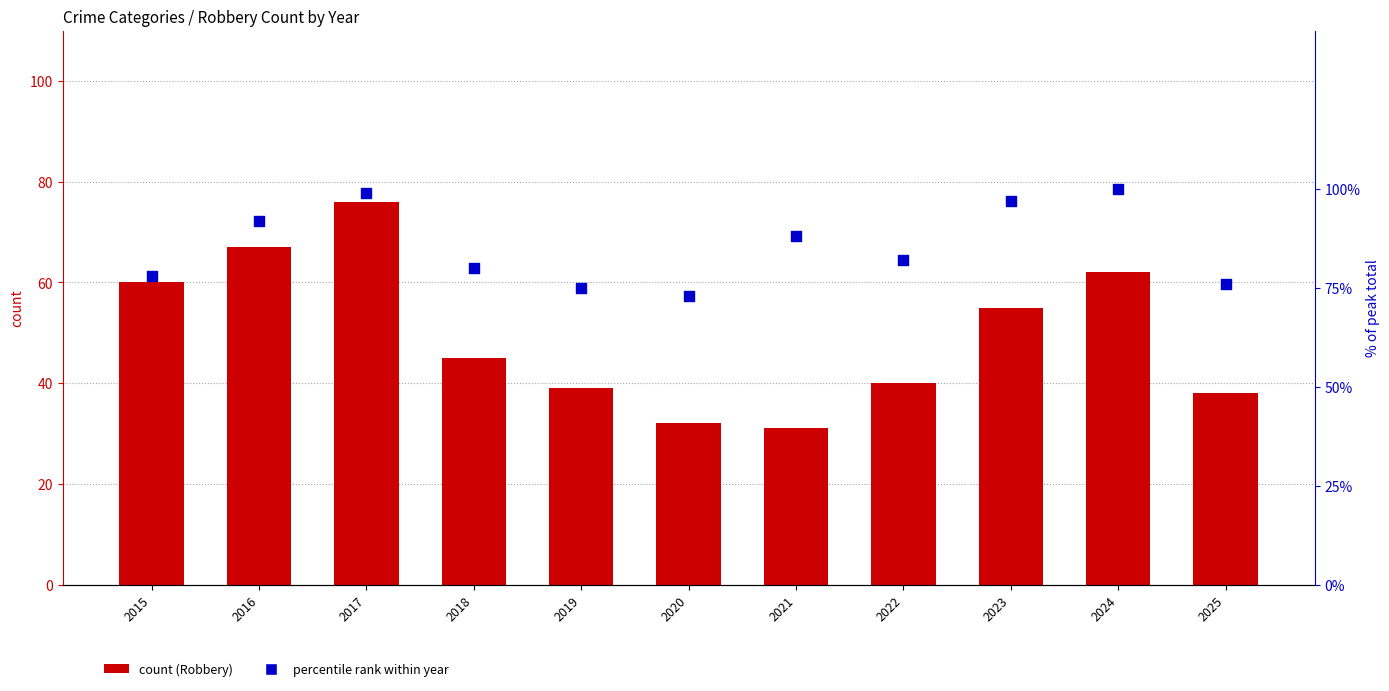

At how many categories does at least one series exceed 51?

11